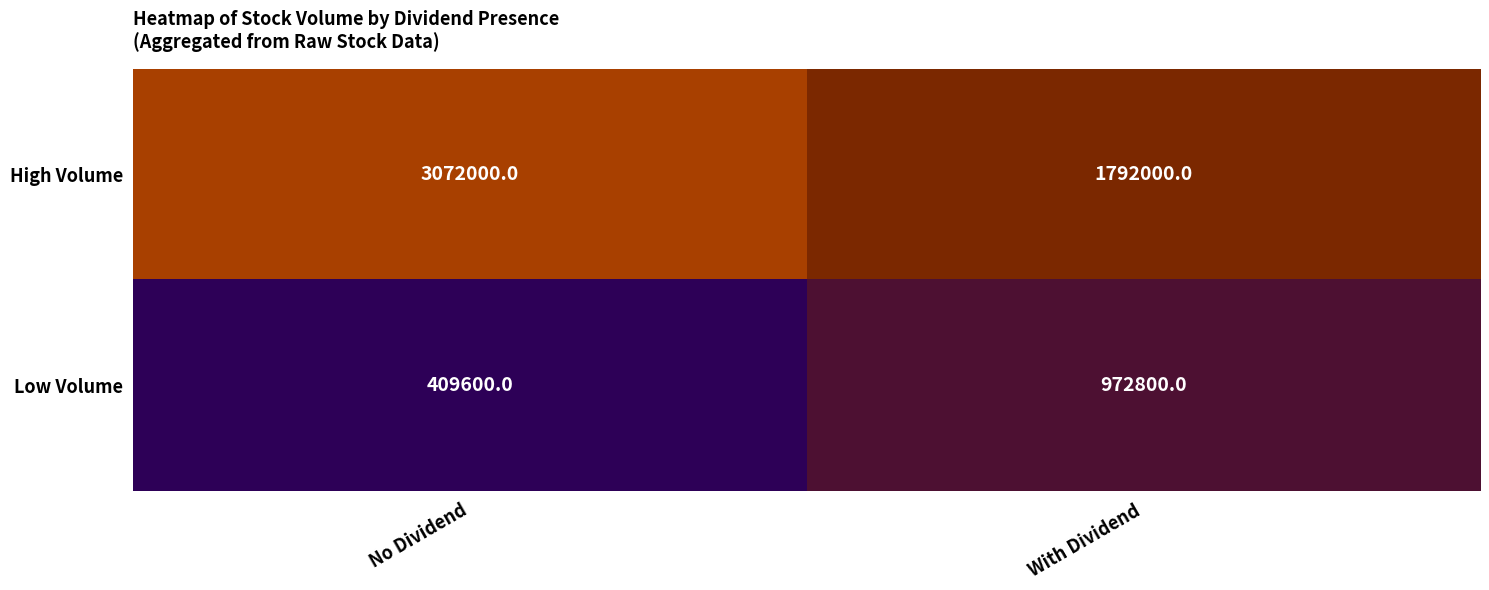

Reading right to left, list all the values displayed in this chart.

High Volume: 1792000	3072000
Low Volume: 972800	409600